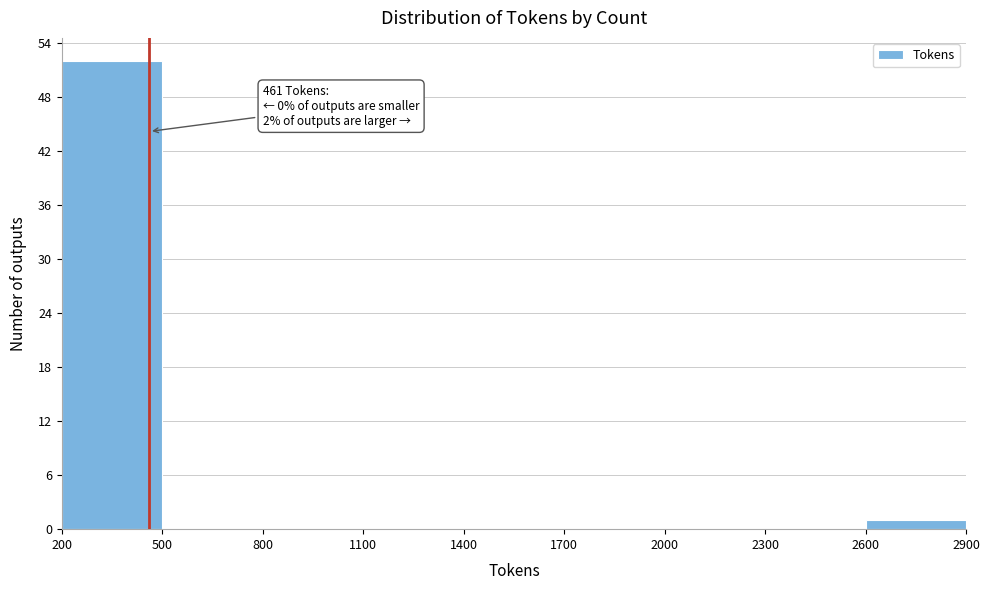

Which range on the x-axis has the tallest bar?

200 to 500